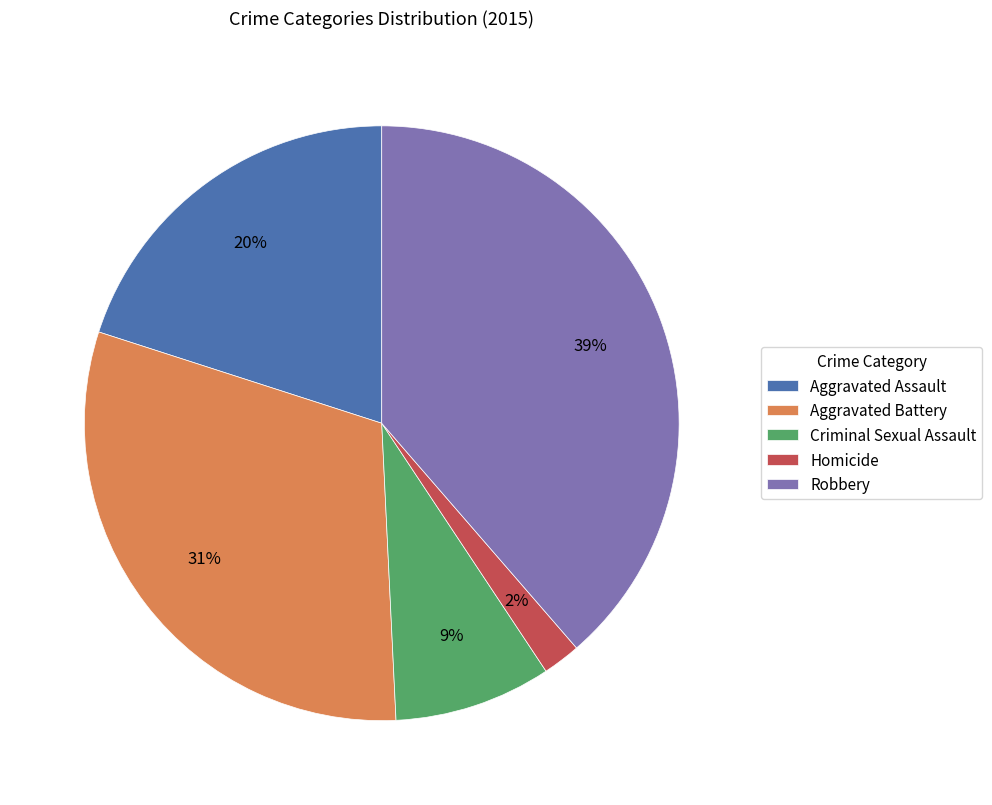

How many slices are in this pie chart?

5